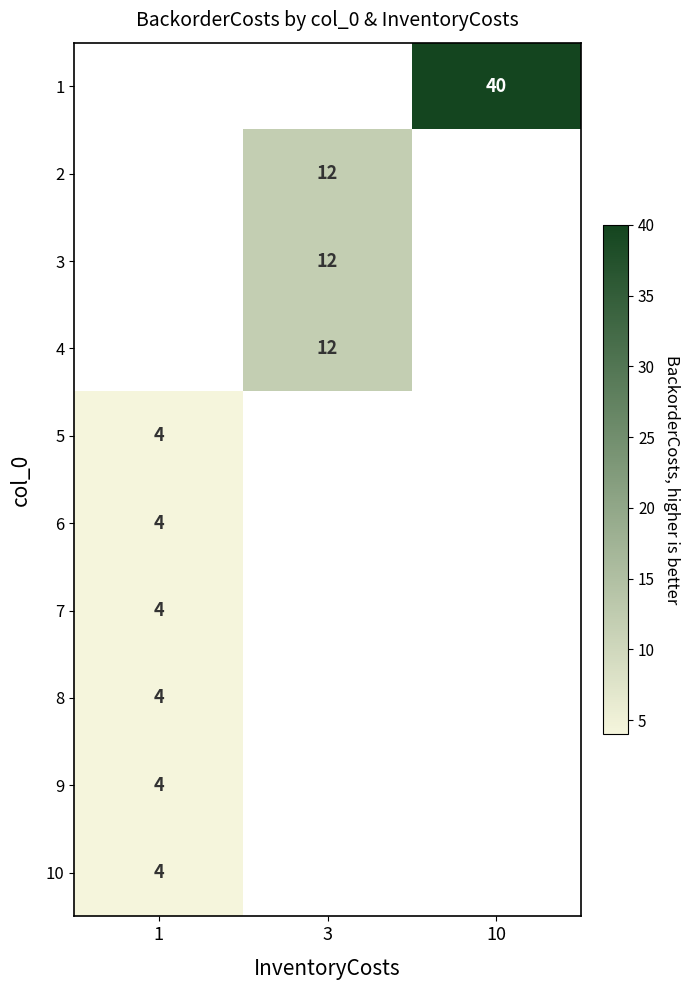

The 10 series shows 7 at 1. True or false?

False